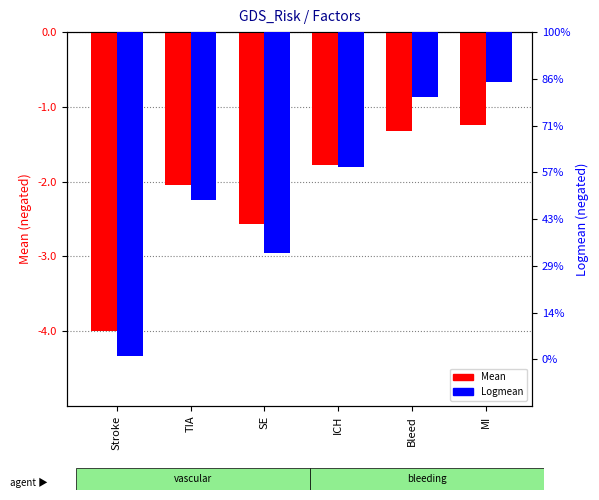

Count the number of categories in the chart.

6